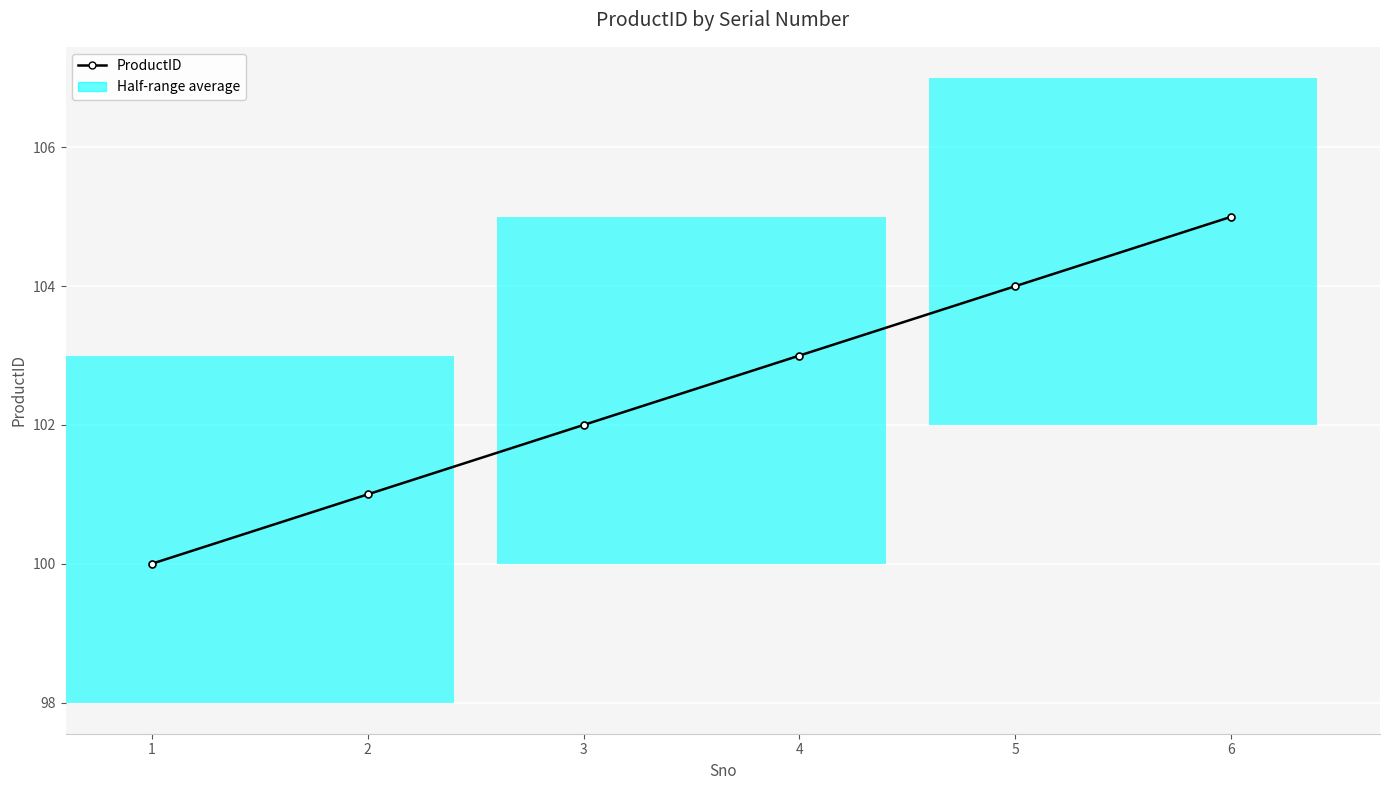

List the labels in order of value, largest first.

6, 5, 4, 3, 2, 1